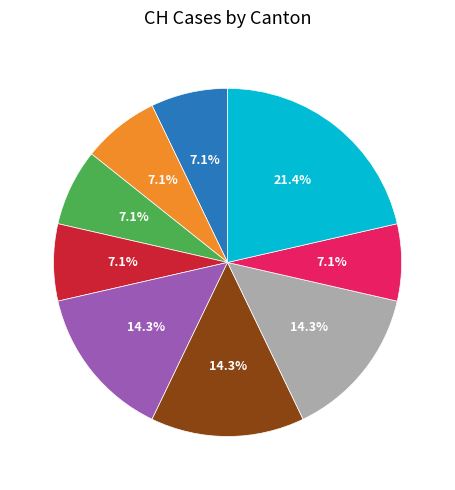

Is there any slice that represents more than half of the pie?

No